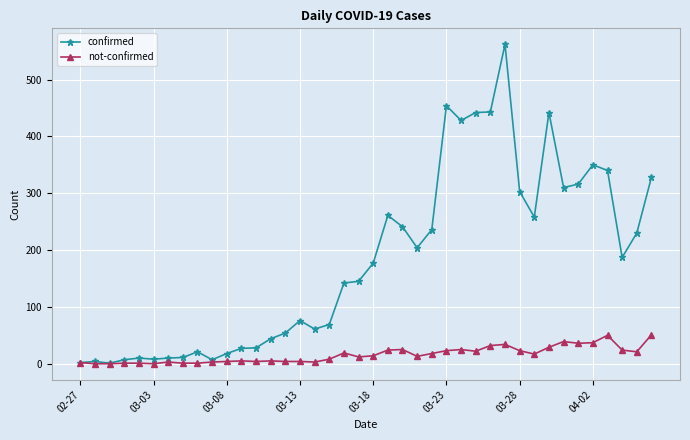

List the series in order of their peak value, highest first.

confirmed, not-confirmed